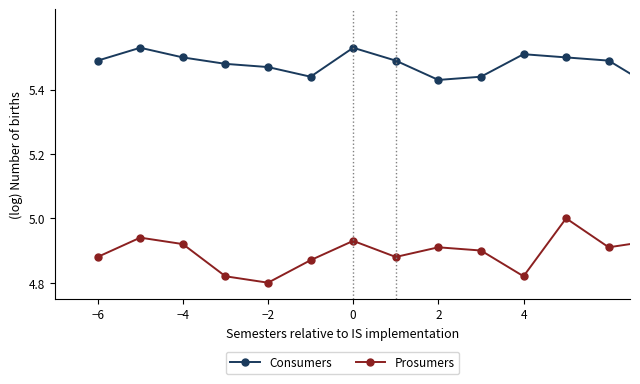

What is the sum of all Prosumers values?

73.4